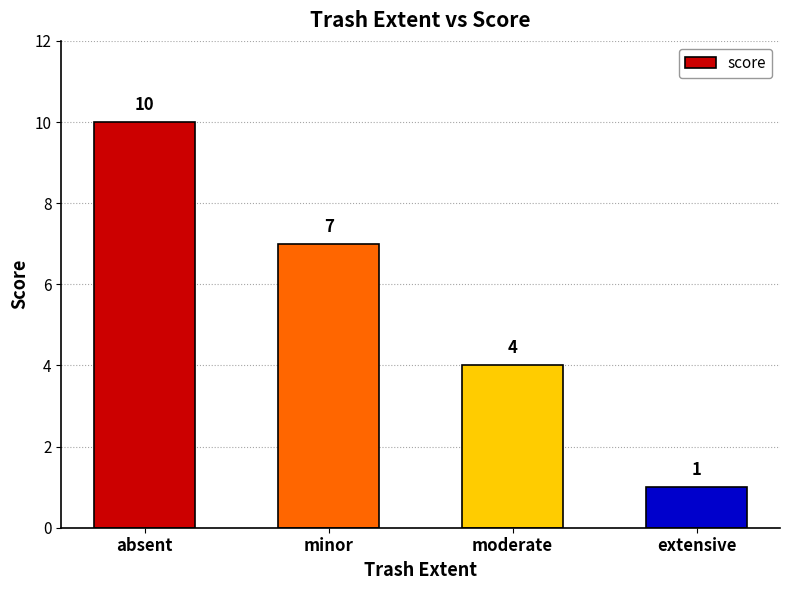

What is the sum of the values at extensive and absent?

11